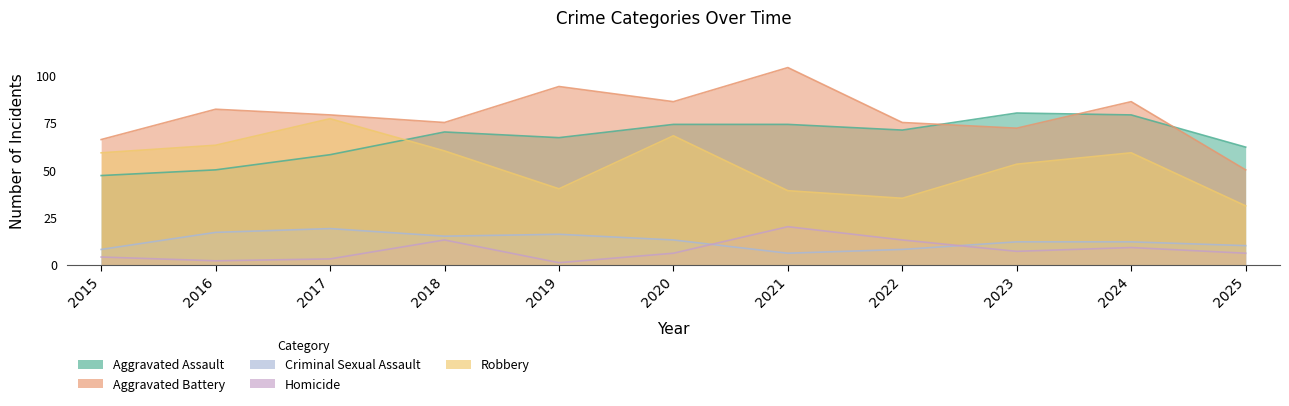

Between 2019 and 2024, which series saw the biggest shift?

Robbery